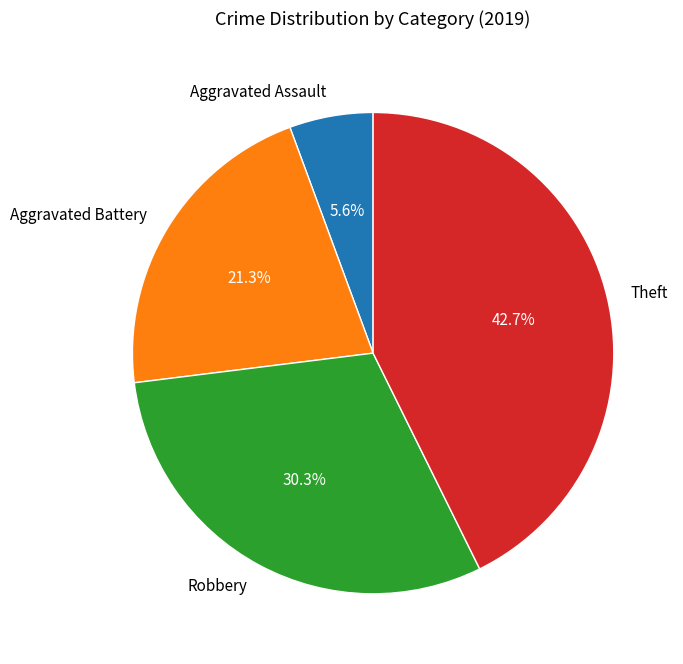

Is the sum of Aggravated Assault and Aggravated Battery greater than half?

No